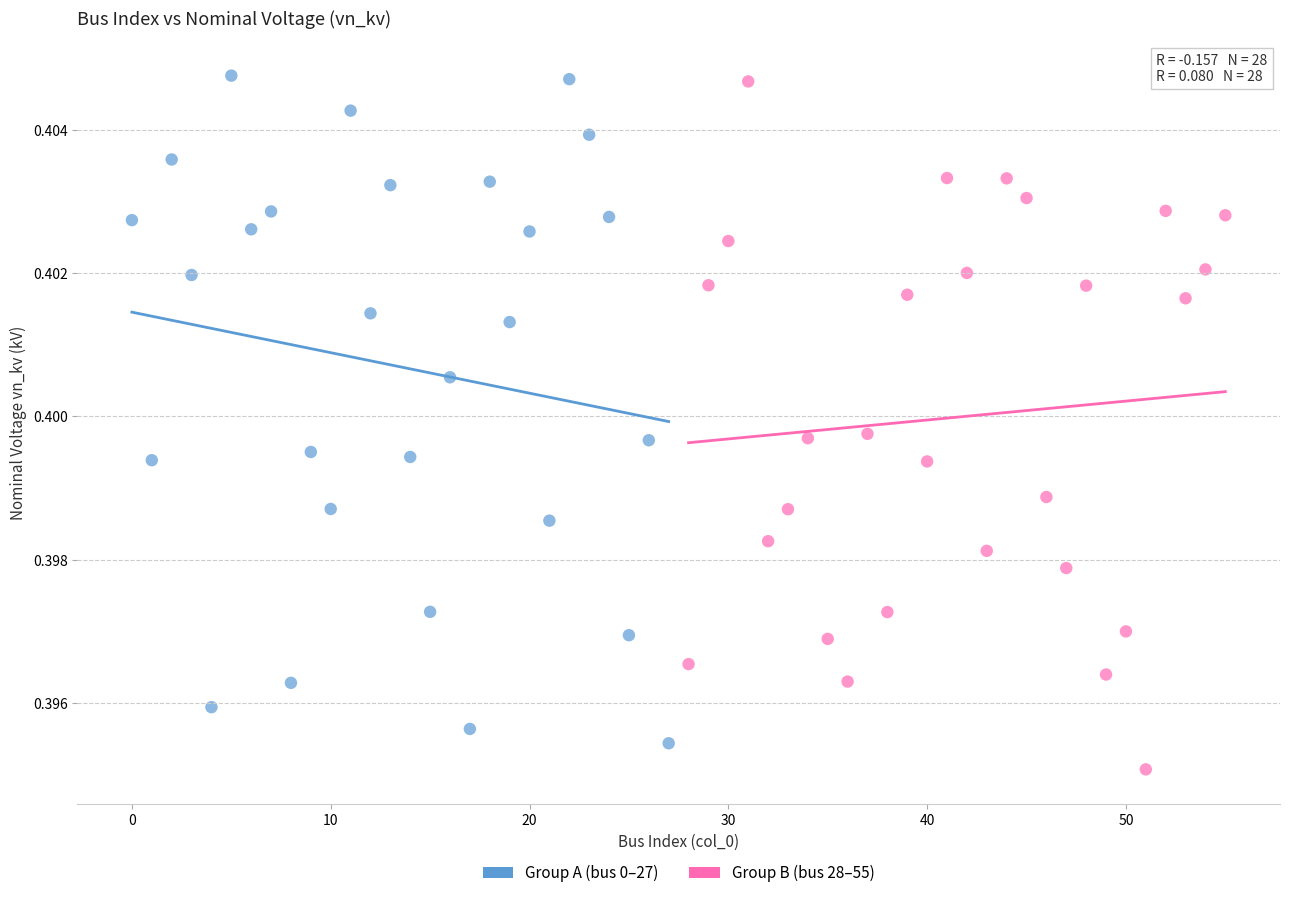

Which series contains the lowest Y value?

Group B (bus 28–55)